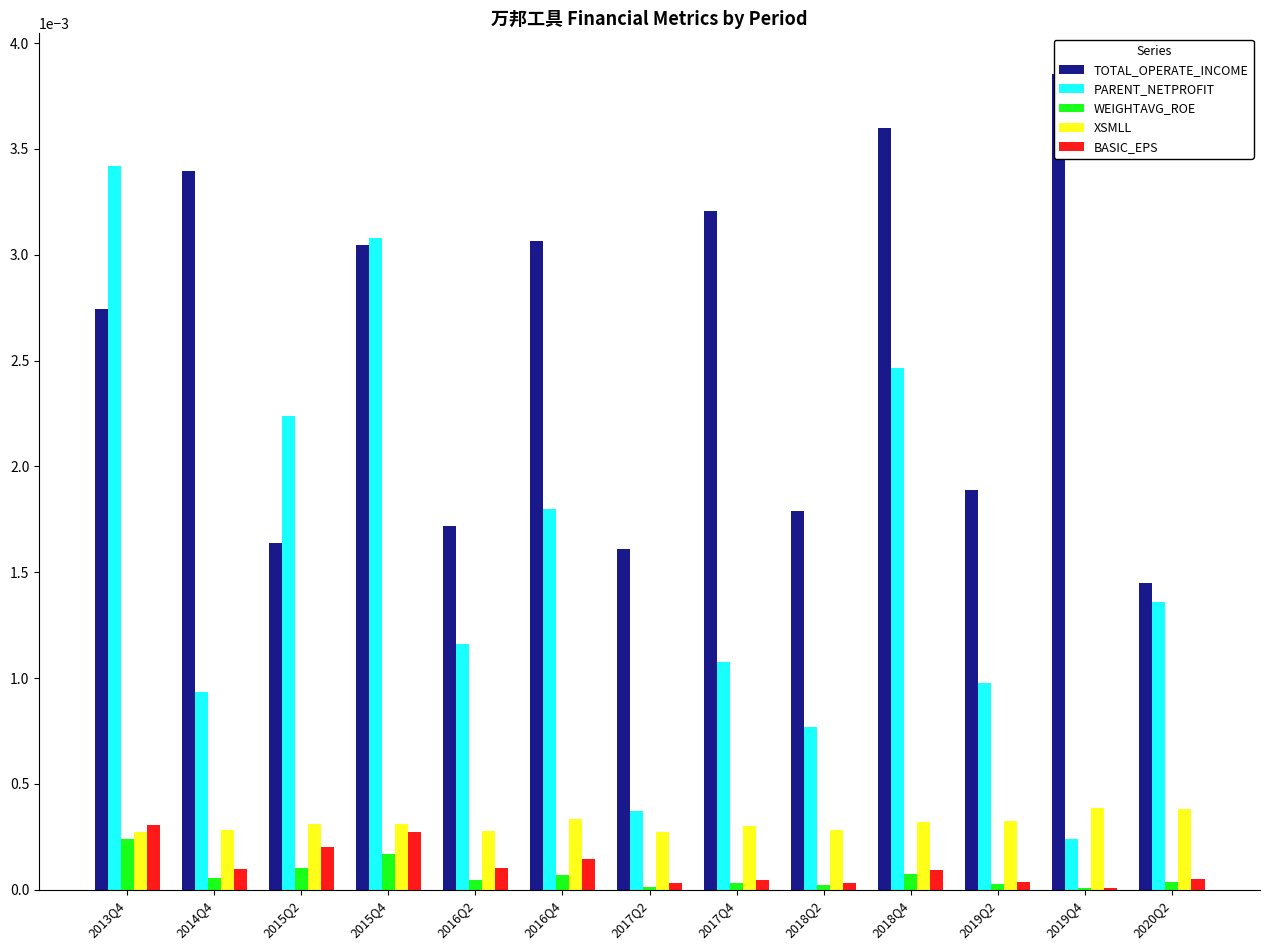

Rank the categories by WEIGHTAVG_ROE value from lowest to highest.

2019Q4, 2017Q2, 2018Q2, 2019Q2, 2017Q4, 2020Q2, 2016Q2, 2014Q4, 2016Q4, 2018Q4, 2015Q2, 2015Q4, 2013Q4